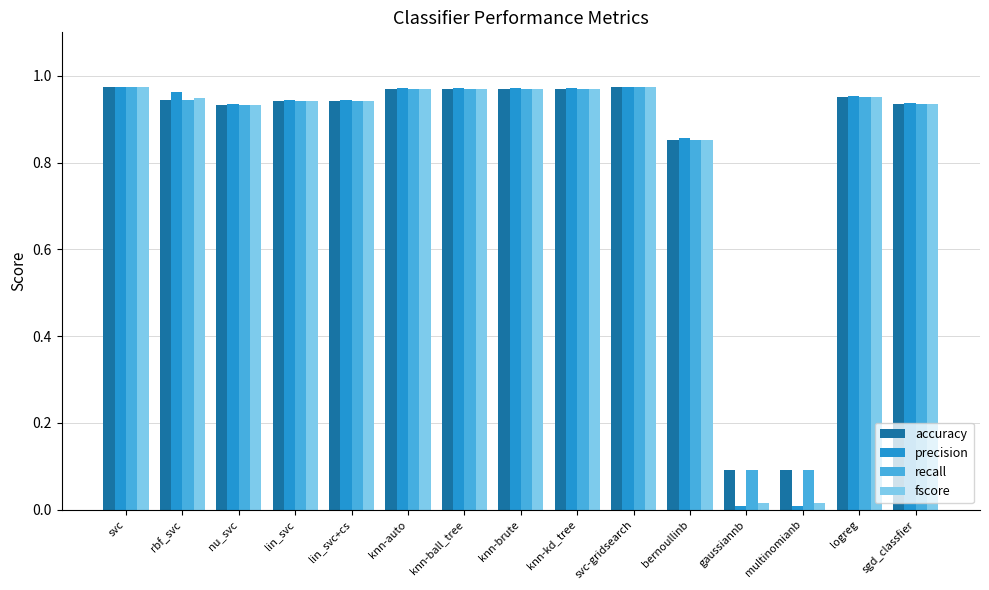

At how many categories does at least one series exceed 0?

15